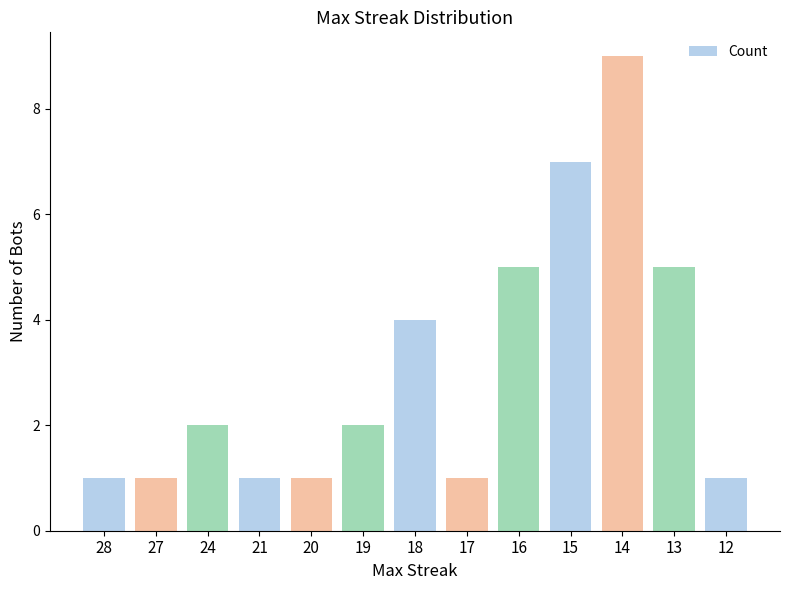

What is the approximate value at 16?

5